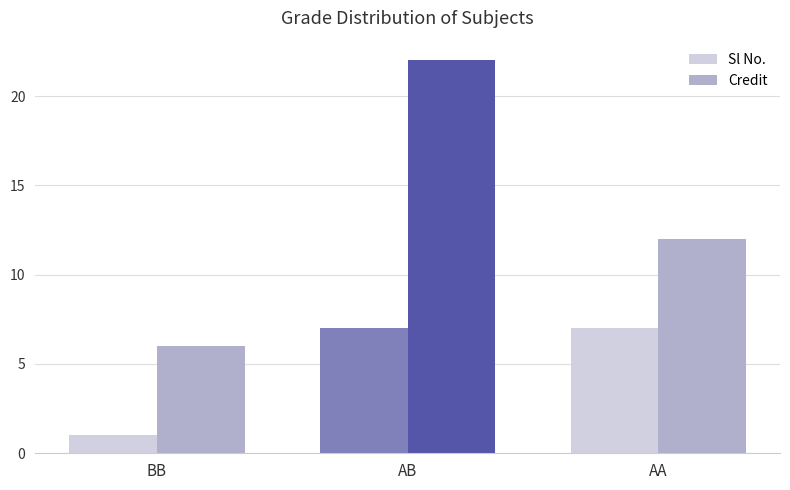

What is the approximate value of Credit at BB, to the nearest 5?

5